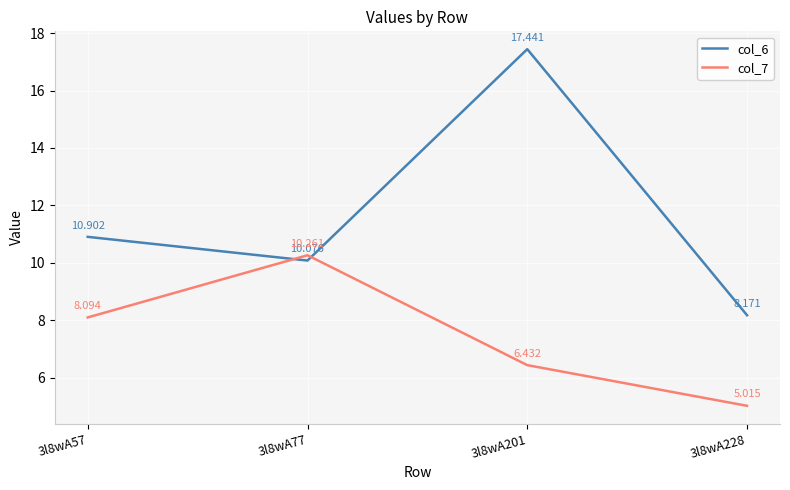

The value of col_7 at 3l8wA77 is 5.5. True or false?

False